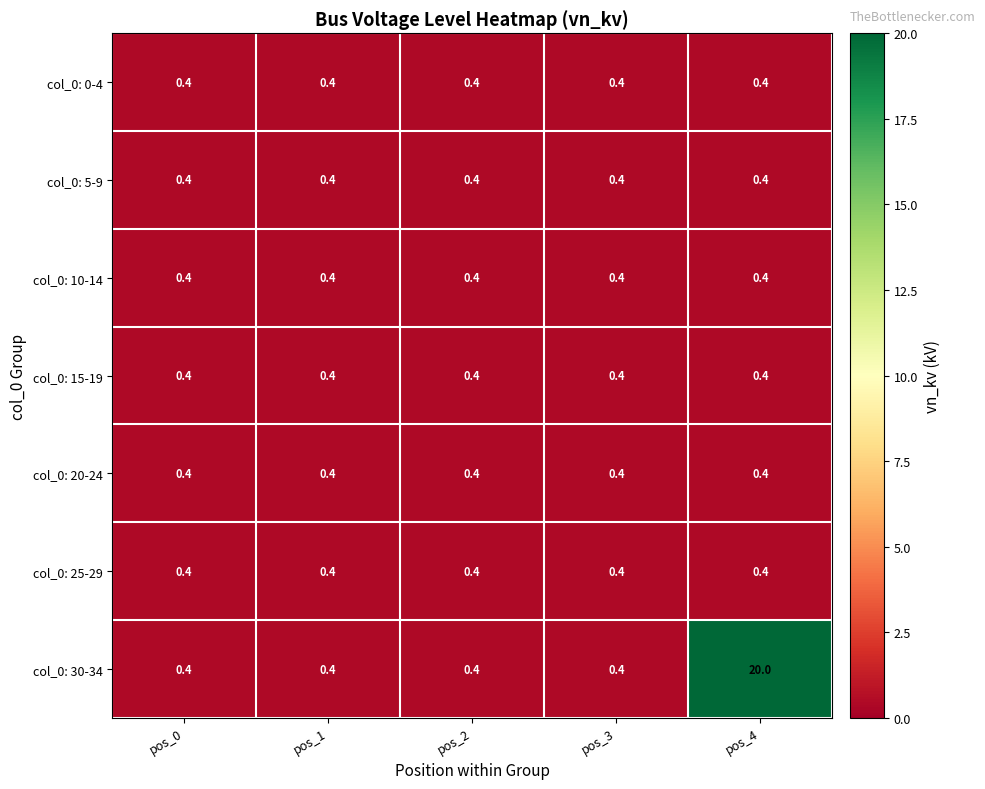

What is the greatest value displayed?

20.0